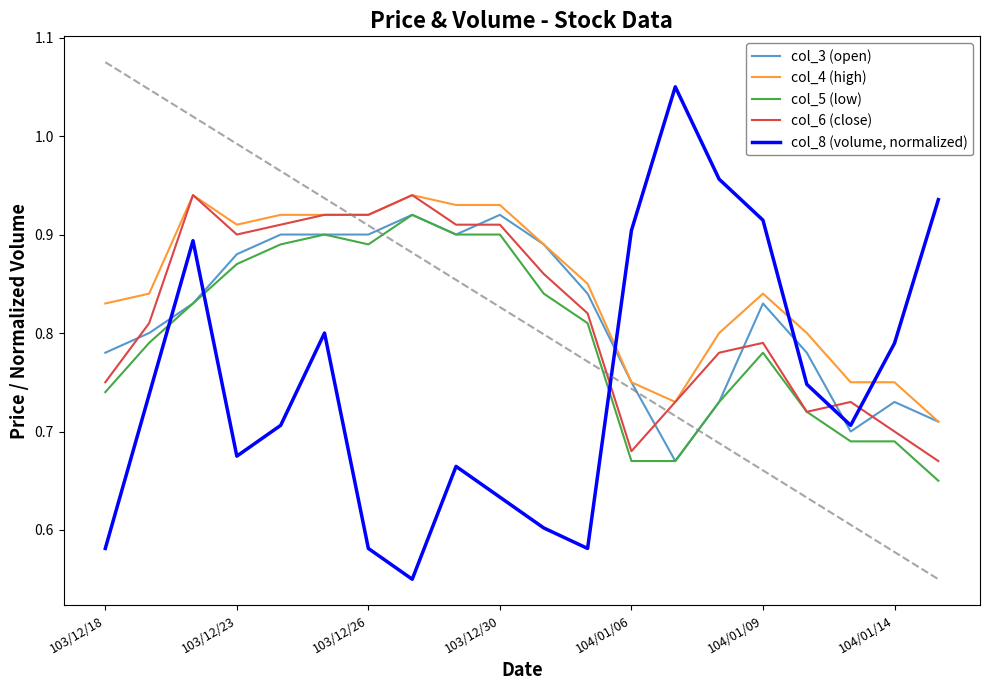

How many times do col_8 (volume, normalized) and col_3 (open) cross each other?

5